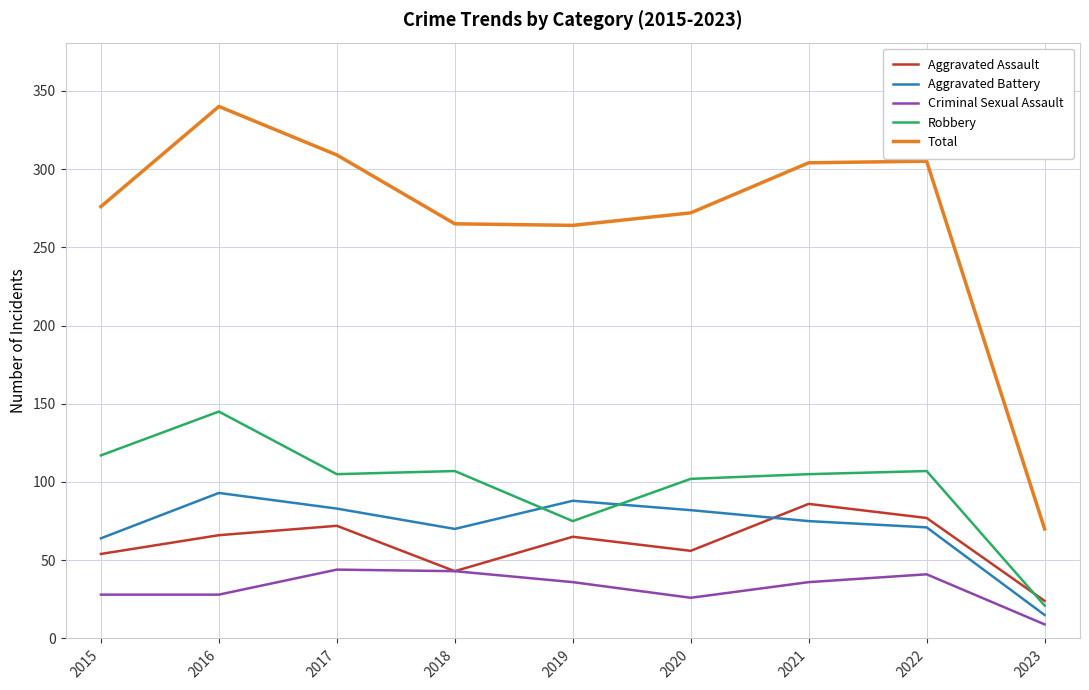

What is the highest value of the Robbery series?

145